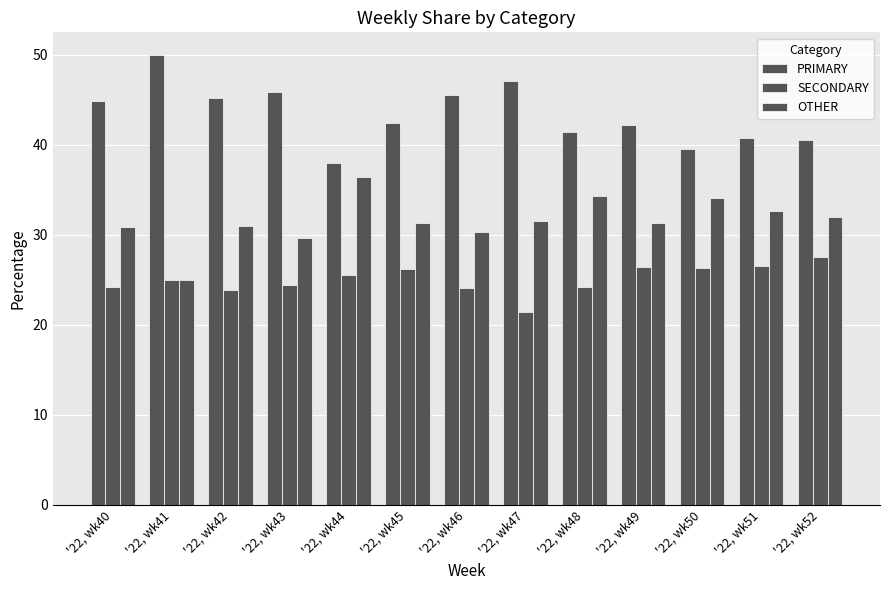

Which series has the largest total across all categories?

PRIMARY